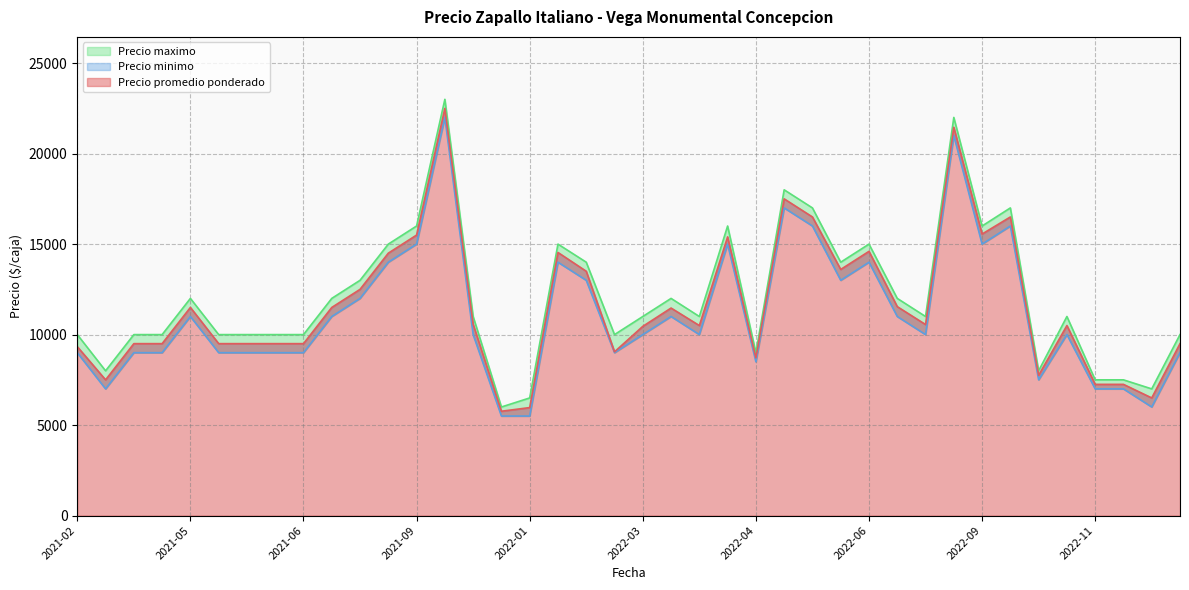

At which category is the sum across all series the highest?

2021-10-05